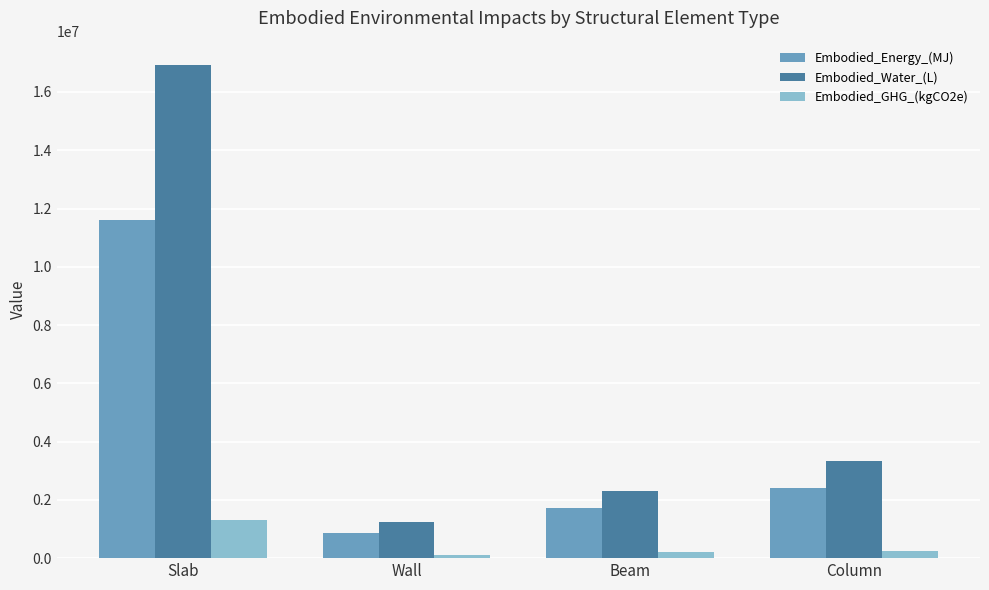

At how many categories does at least one series exceed 3967267?

1